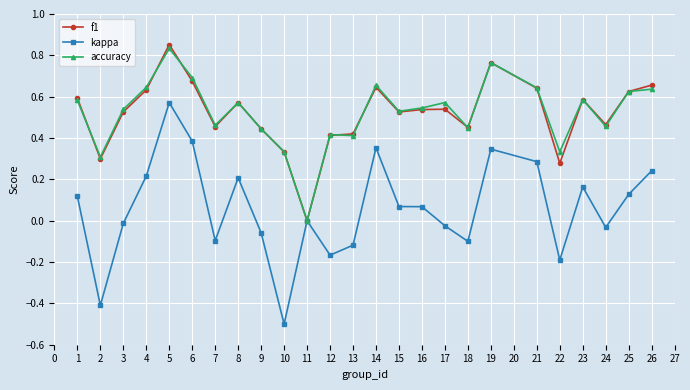

At which label does f1 reach its peak?

5